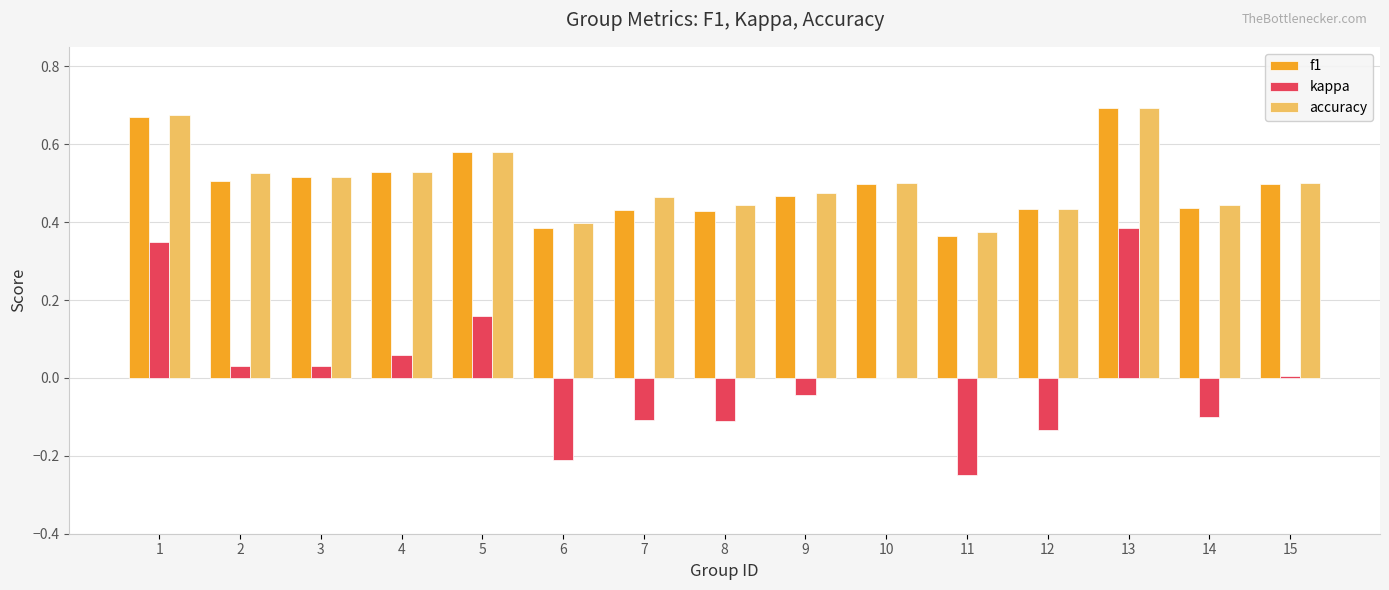

The f1 series shows 0.6 at 8. True or false?

False